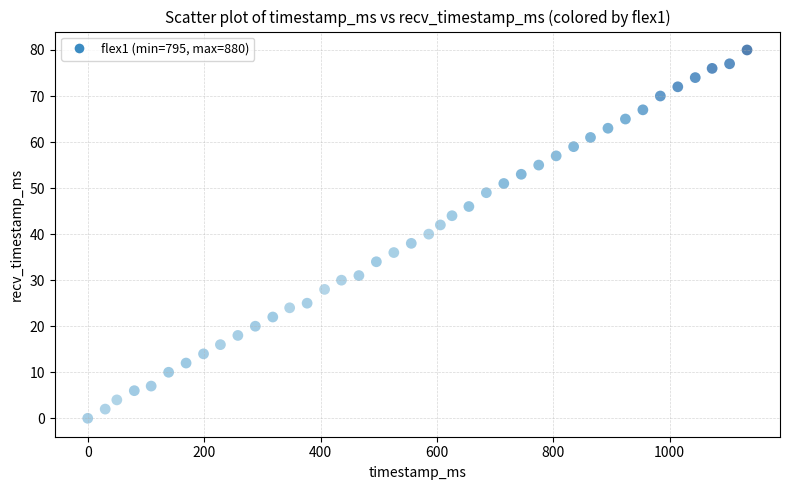

What is the range of Y values (max minus min)?

80